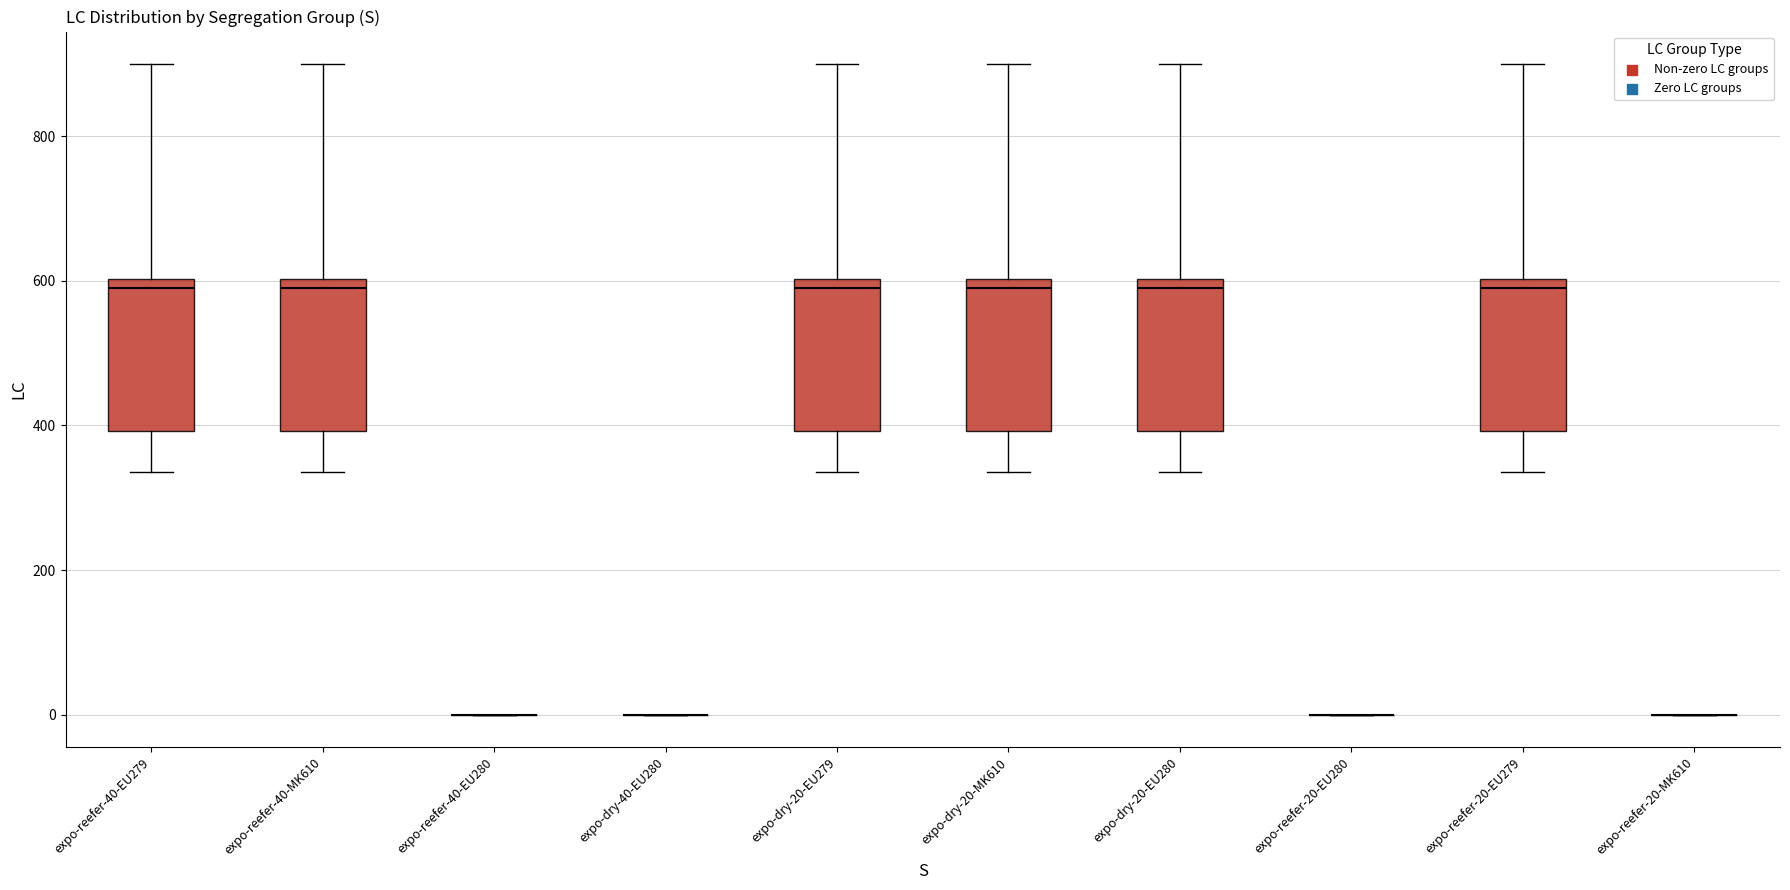

Reading left to right, read every box against the y-axis: the position of its median line, the range the box covers, and the ends of its whiskers. The values are not printed on the chart, so give them approximately, as read against the axis.

expo-reefer-40-EU279: median 600 (just below the box's upper edge), box 400 to 600, whiskers 340 to 900
expo-reefer-40-MK610: median 600 (just below the box's upper edge), box 400 to 600, whiskers 340 to 900
expo-reefer-40-EU280: box collapsed to a line at 0, whiskers 0 to 0
expo-dry-40-EU280: box collapsed to a line at 0, whiskers 0 to 0
expo-dry-20-EU279: median 600 (just below the box's upper edge), box 400 to 600, whiskers 340 to 900
expo-dry-20-MK610: median 600 (just below the box's upper edge), box 400 to 600, whiskers 340 to 900
expo-dry-20-EU280: median 600 (just below the box's upper edge), box 400 to 600, whiskers 340 to 900
expo-reefer-20-EU280: box collapsed to a line at 0, whiskers 0 to 0
expo-reefer-20-EU279: median 600 (just below the box's upper edge), box 400 to 600, whiskers 340 to 900
expo-reefer-20-MK610: box collapsed to a line at 0, whiskers 0 to 0